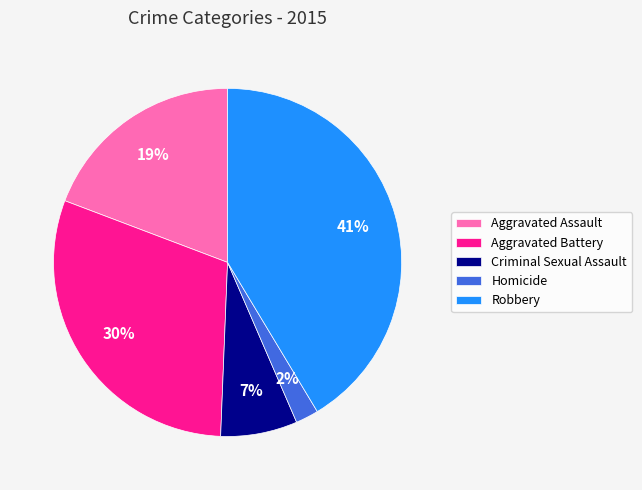

To the nearest percent, what percentage of the pie is Homicide?

2%